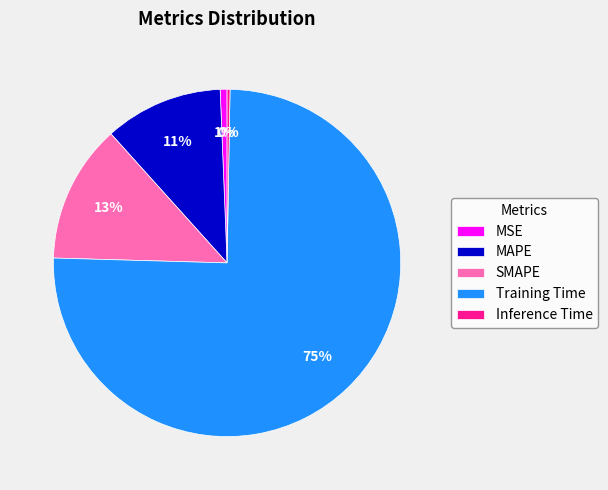

To the nearest percent, what portion does SMAPE represent?

13%